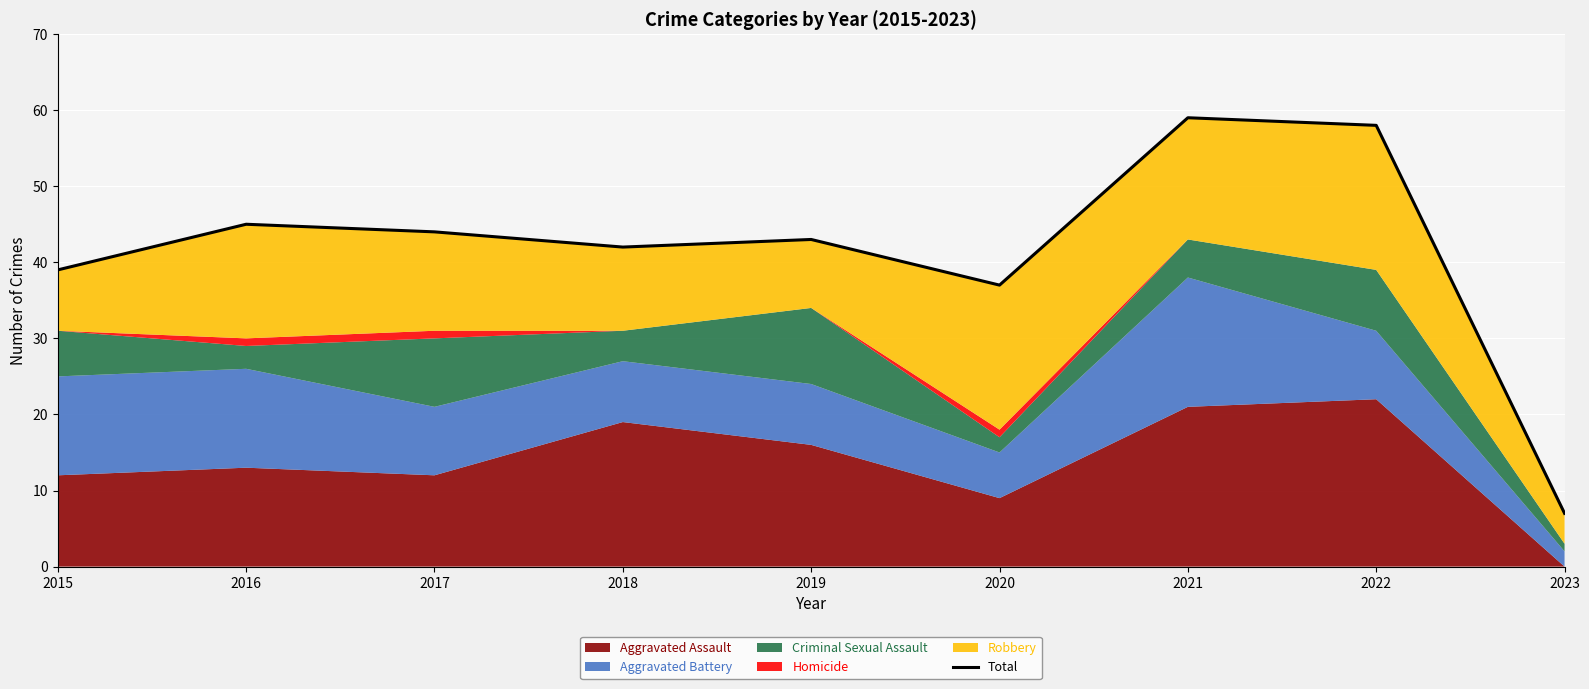

Which category has the highest value across all series?

2021